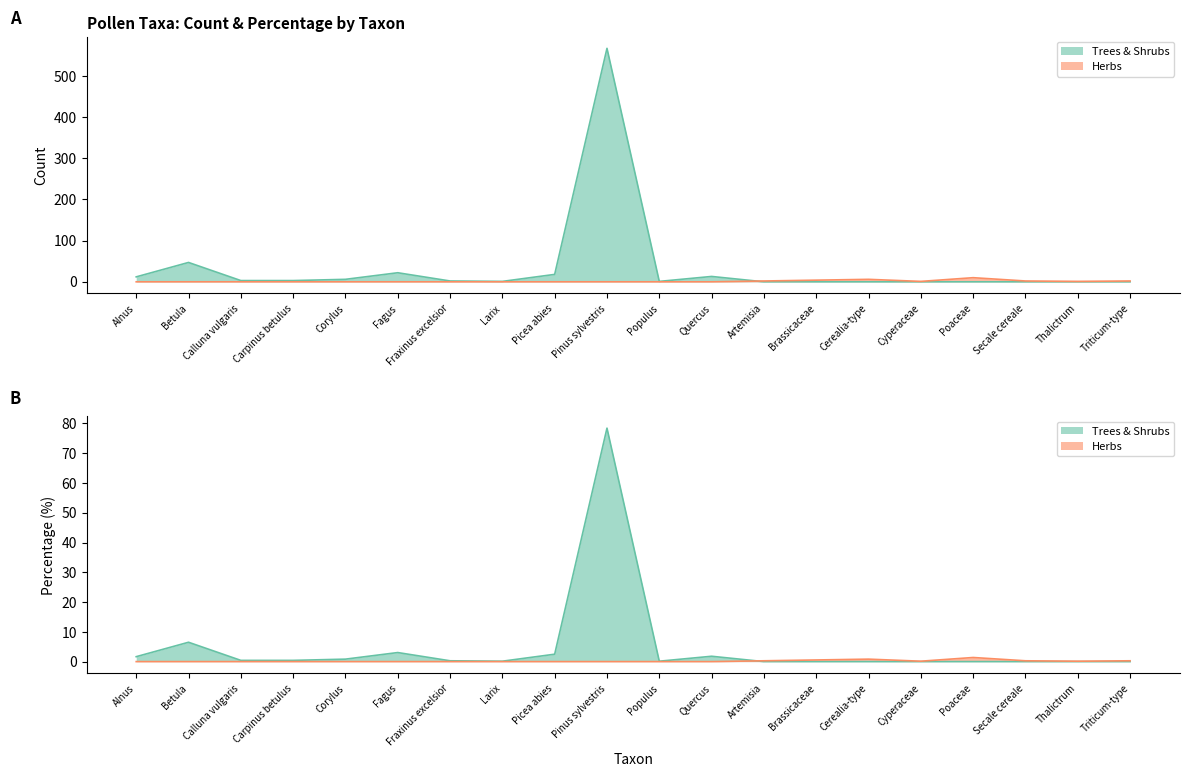

At which category is the sum across all series the highest?

Pinus sylvestris